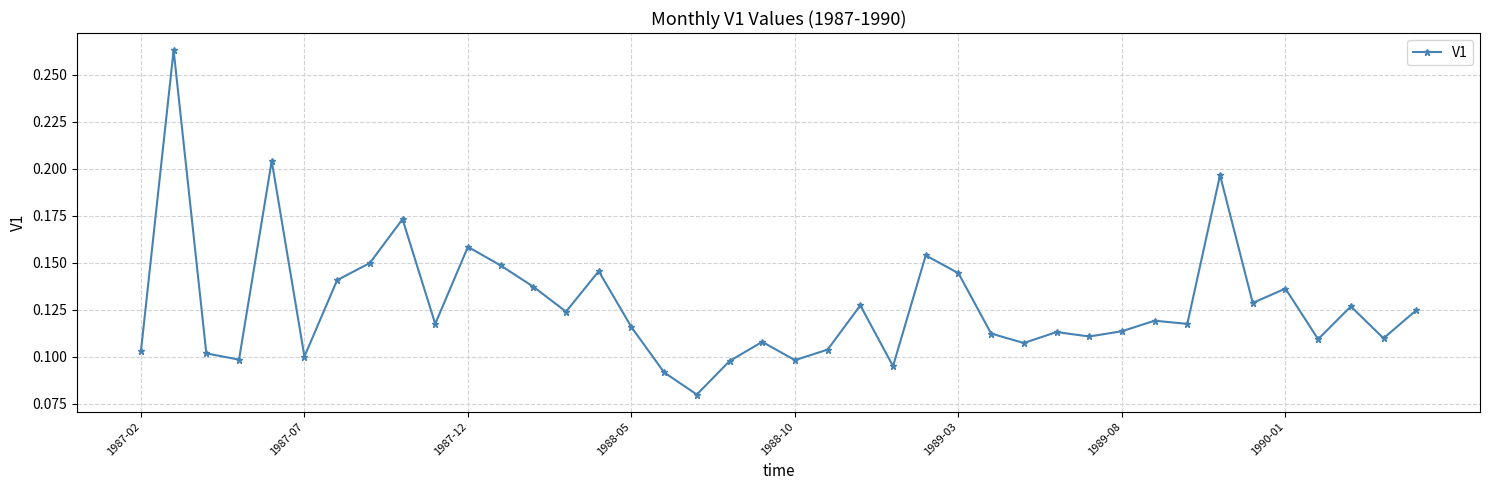

How many series are shown in this chart?

1